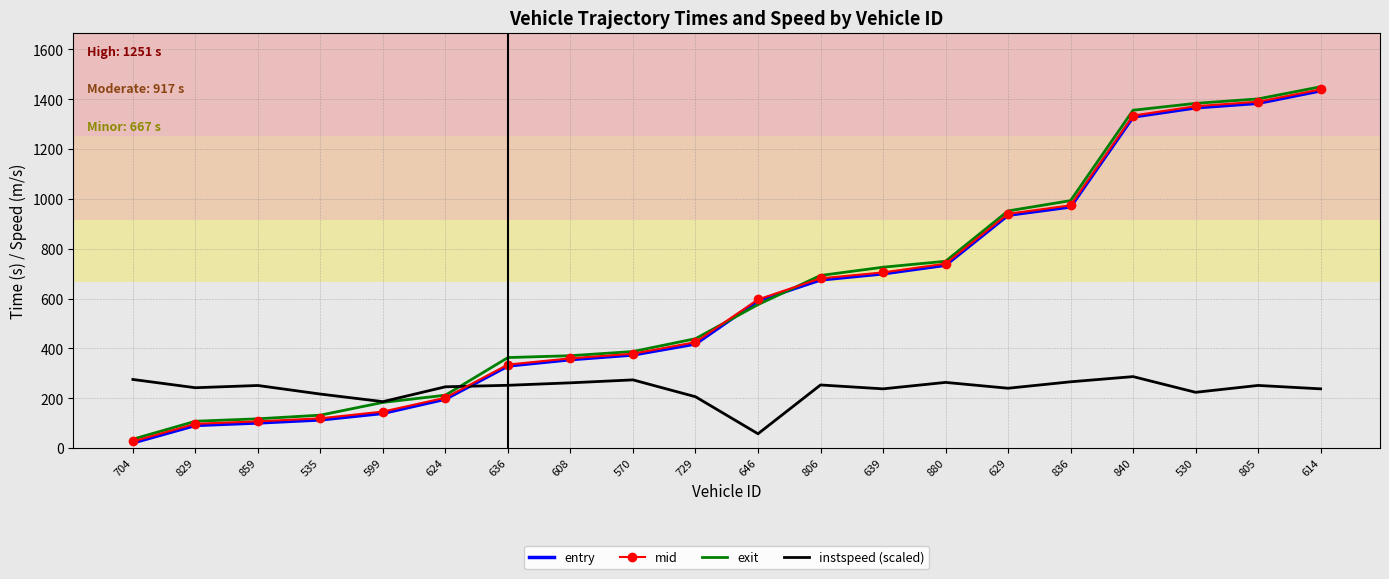

Which series changed the most between 639 and 530?

mid